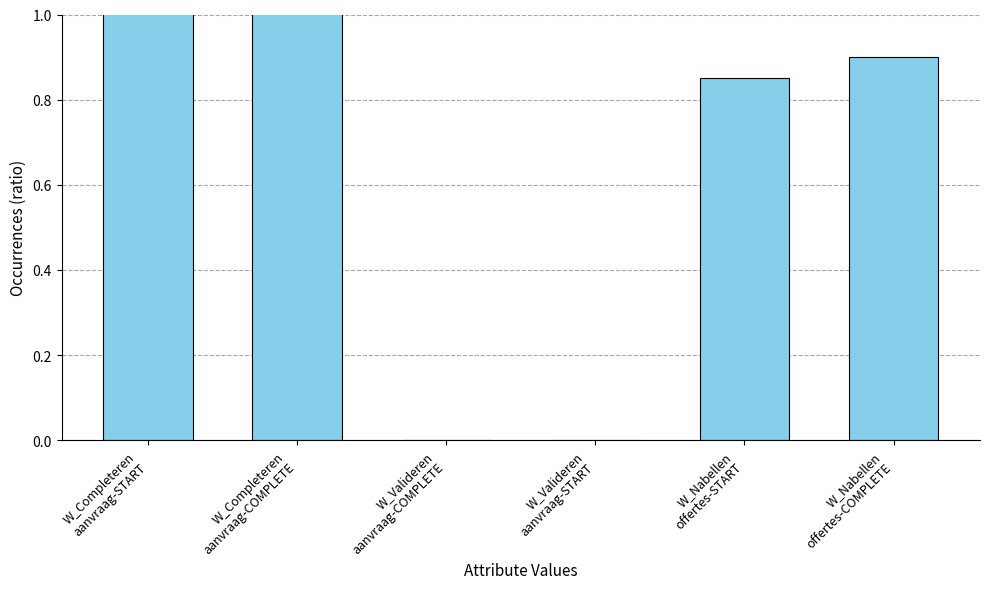

Which category has the highest value across all series?

W_Completeren
aanvraag-START